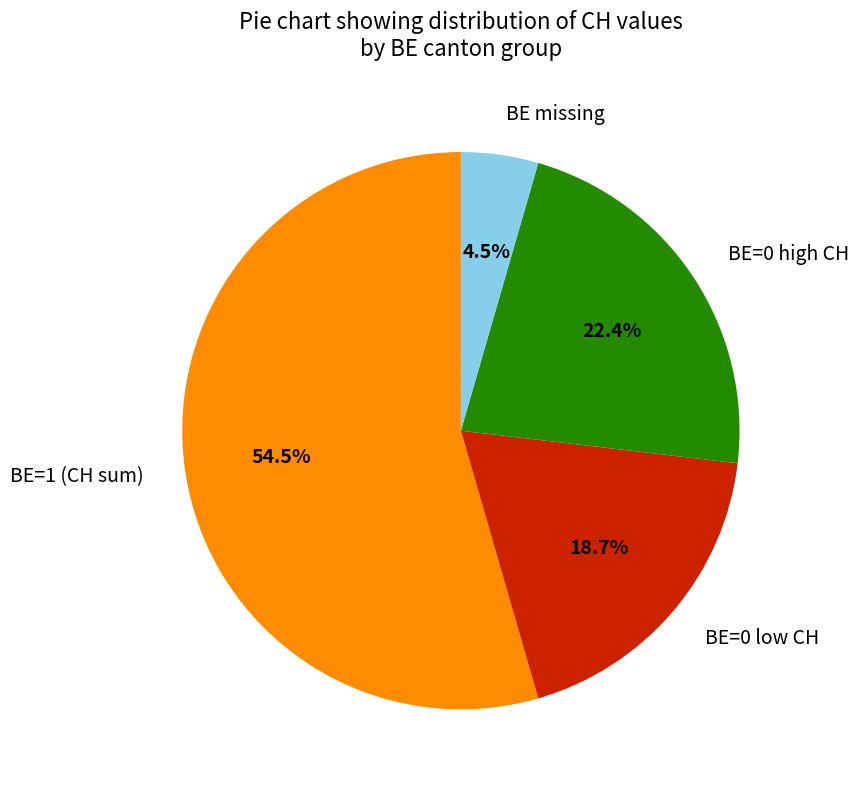

What percentage is NOT represented by BE missing?

95.5%